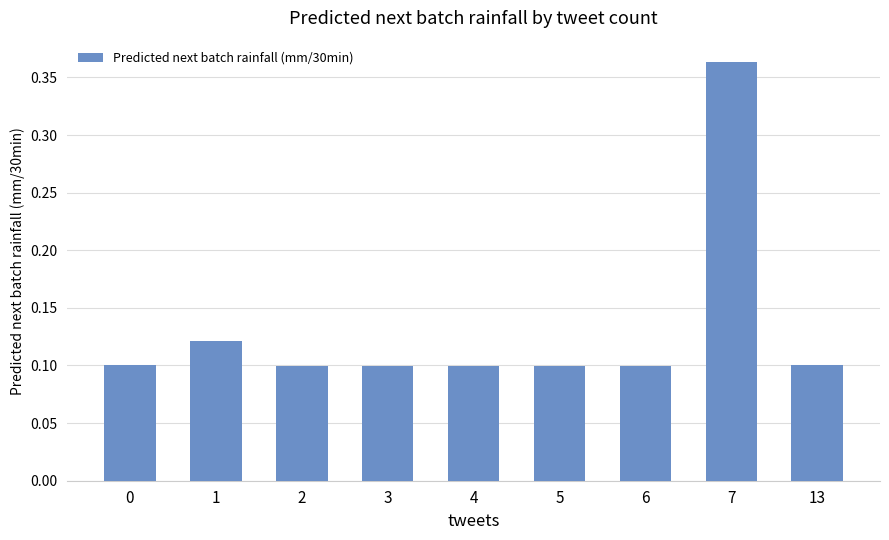

At which category does the chart reach its peak across all series?

7